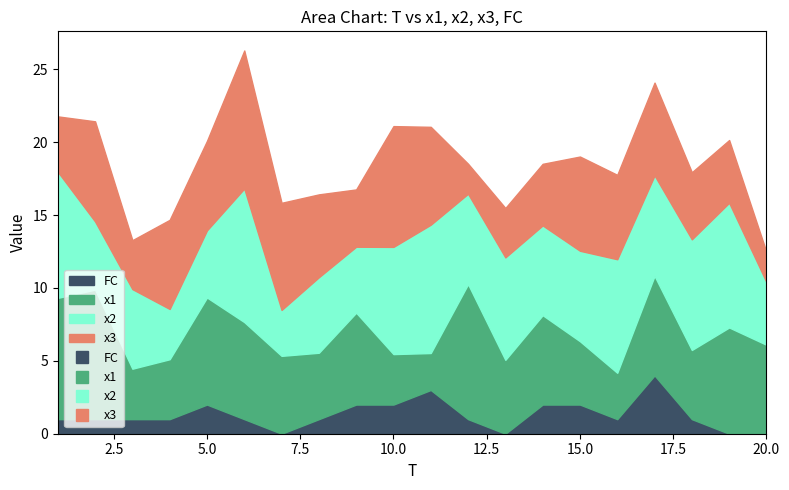

How many lines are shown in the chart?

4